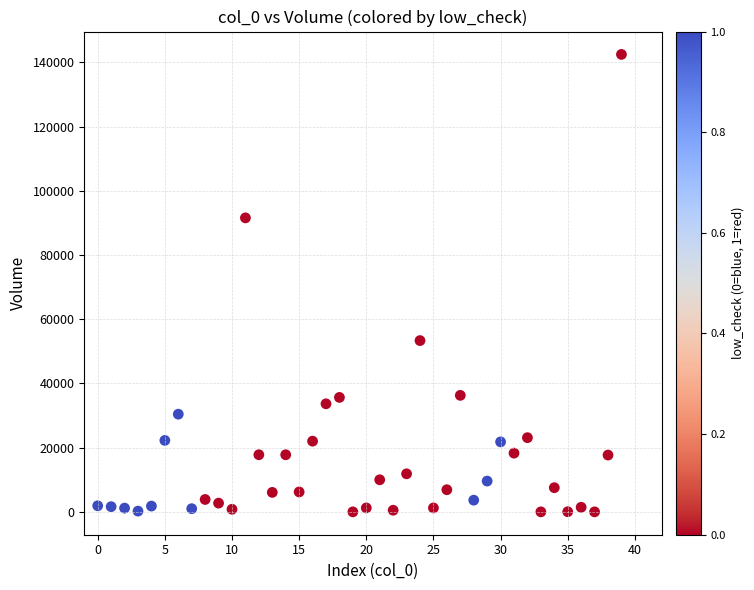

What is the range of Y values (max minus min)?

142494.8